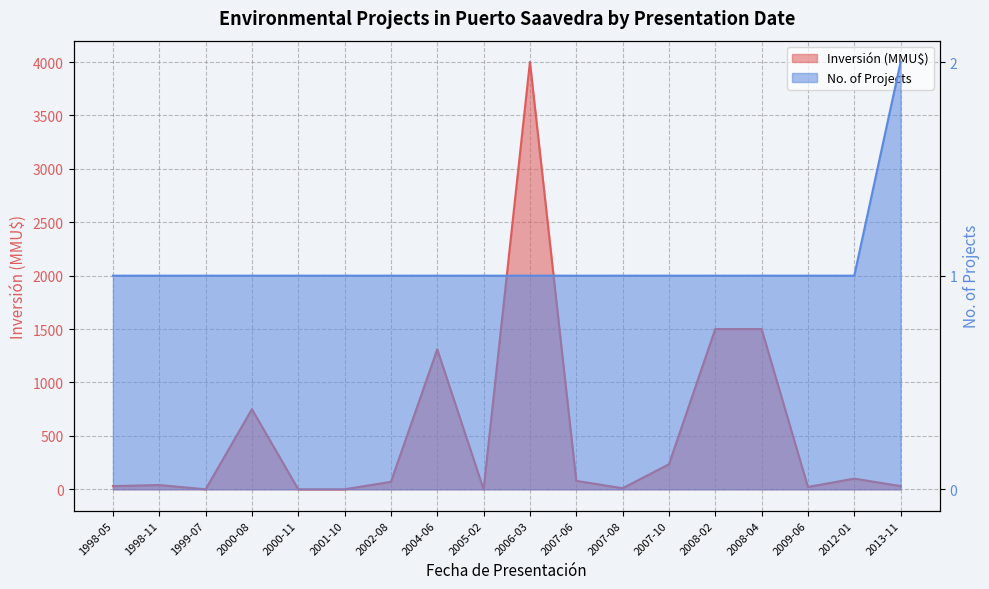

At 2002-08, list the series in order from smallest to largest.

No (count), Inversión (MMU$)